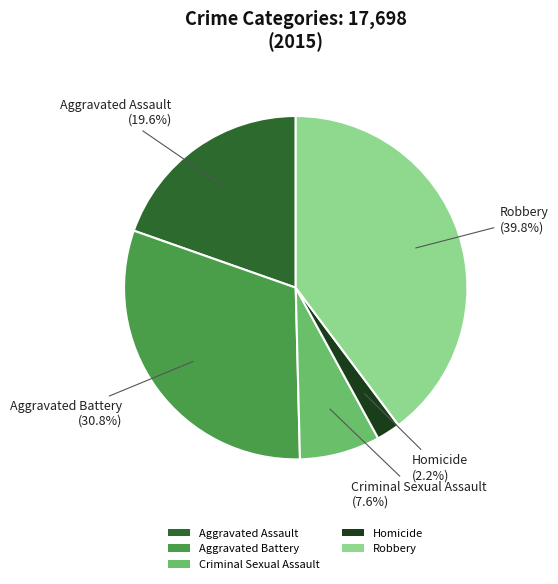

To the nearest percent, what percentage of the pie is Criminal Sexual Assault?

8%